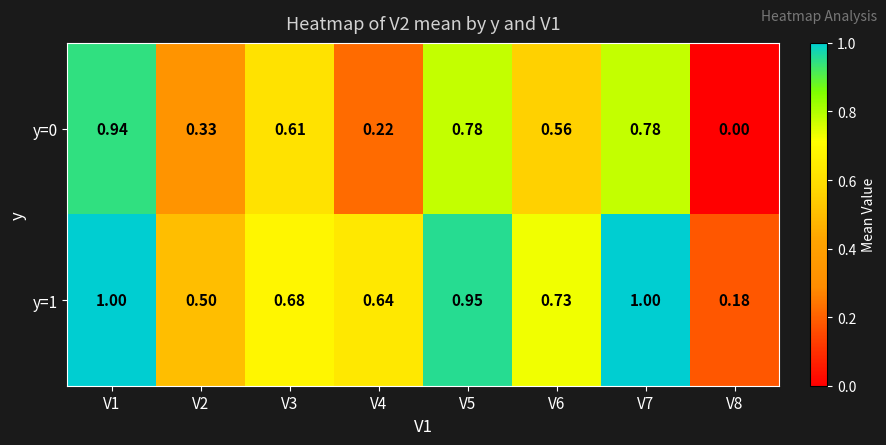

Is the value of y=1 at V5 greater than the value of y=0 at V2?

Yes